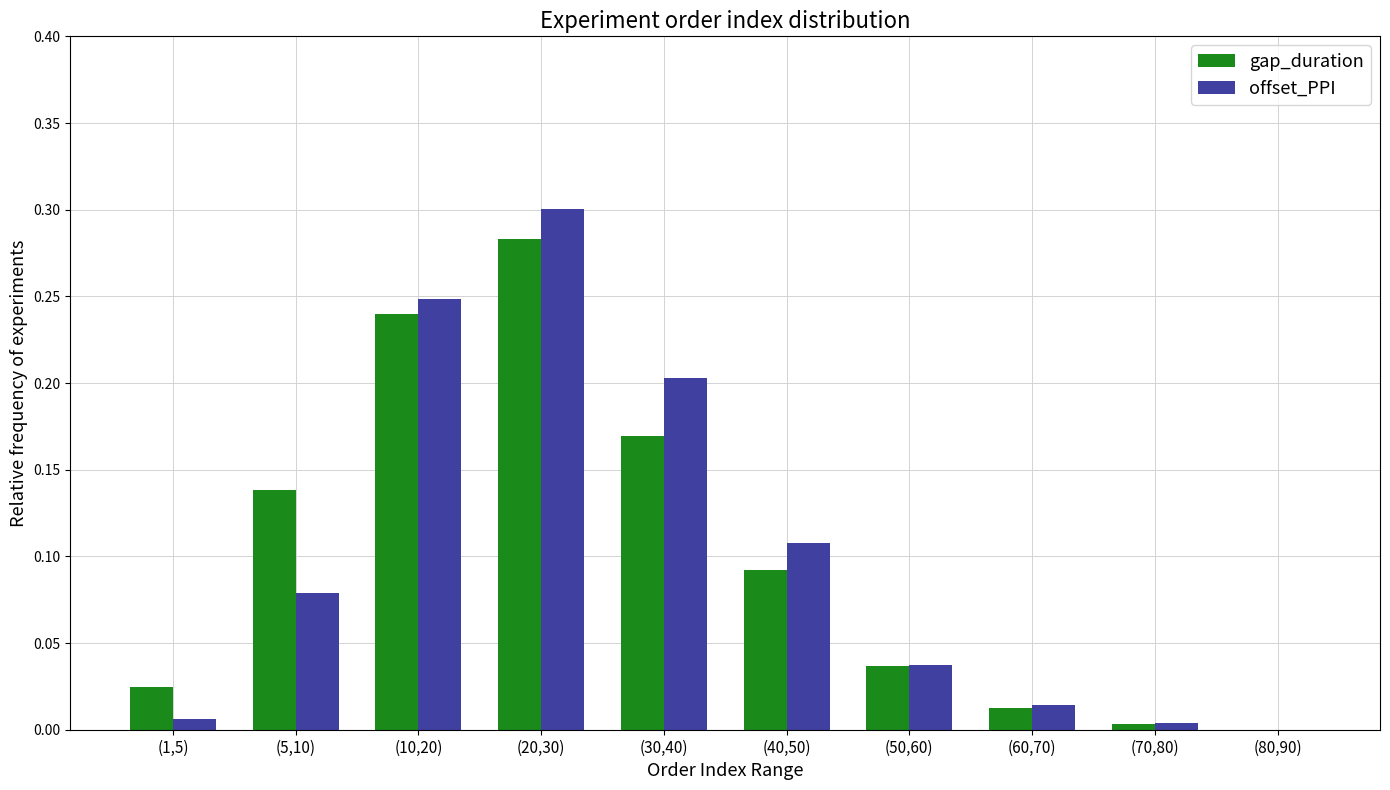

Is the value of offset_PPI at (10,20) greater than the value of gap_duration at (1,5)?

Yes